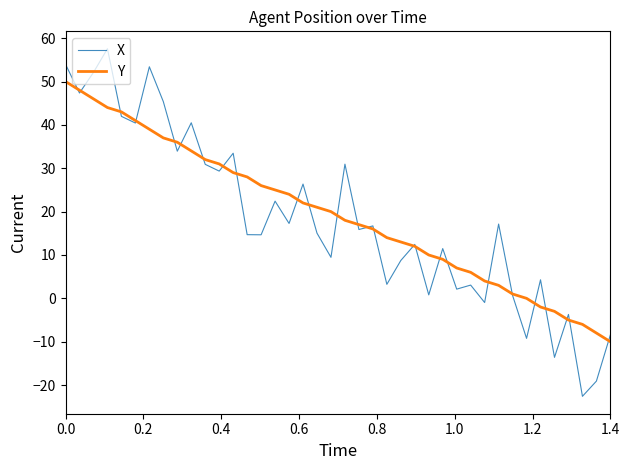

Which series has the widest spread of values?

X